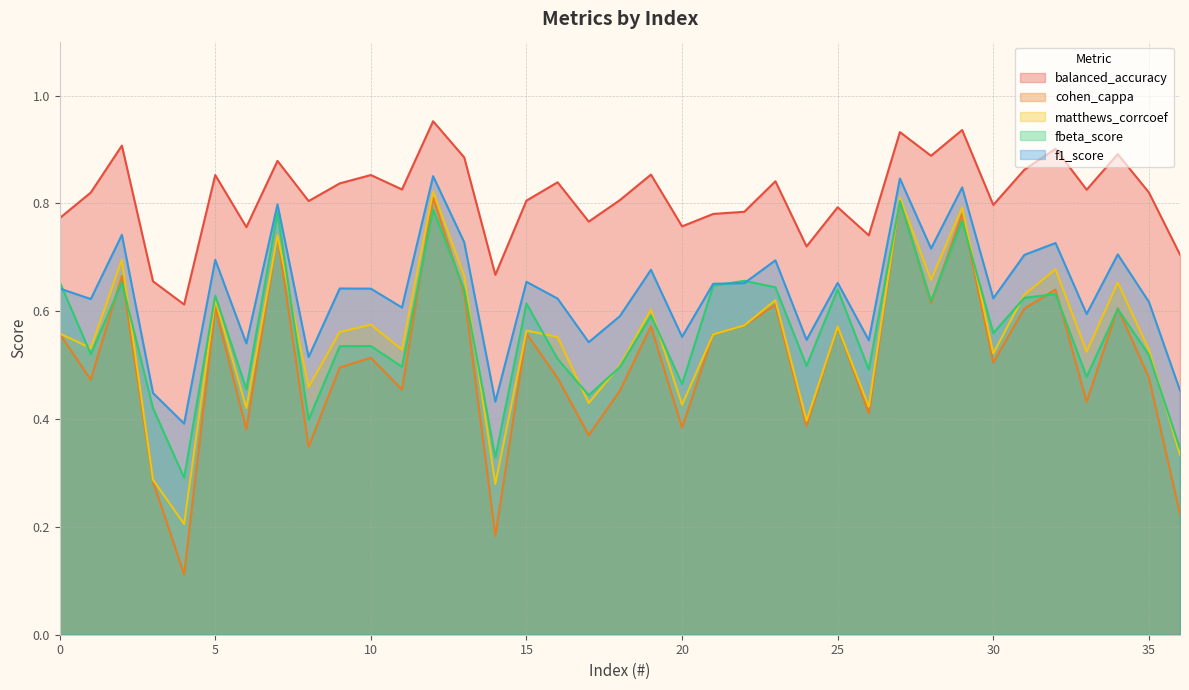

At which label does balanced_accuracy reach its peak?

12